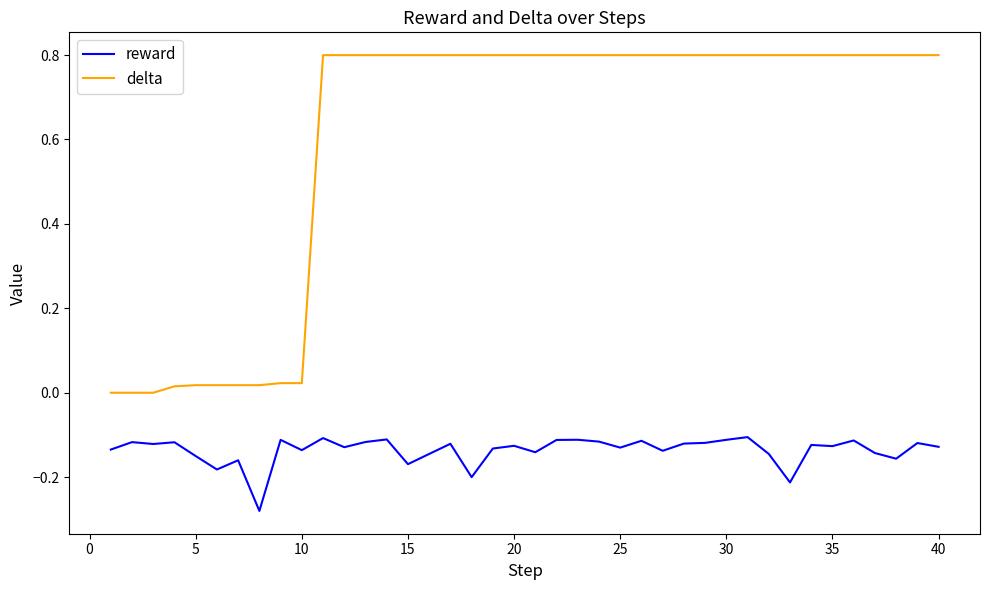

True or false: reward and delta intersect in this chart.

False